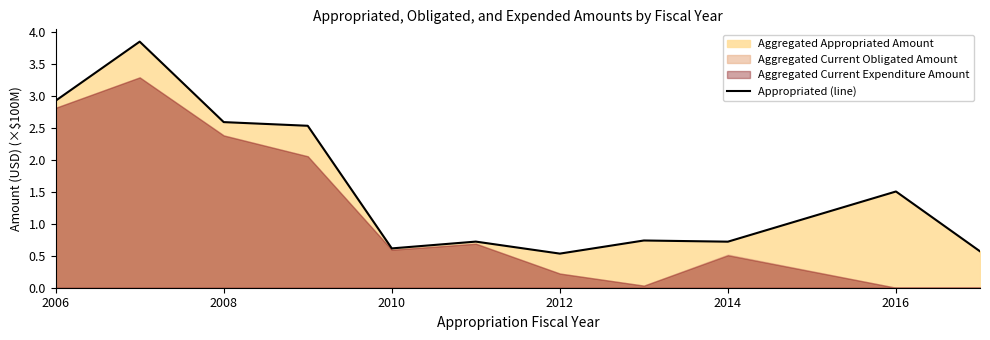

What is the difference between the maximum and minimum values?

3.3